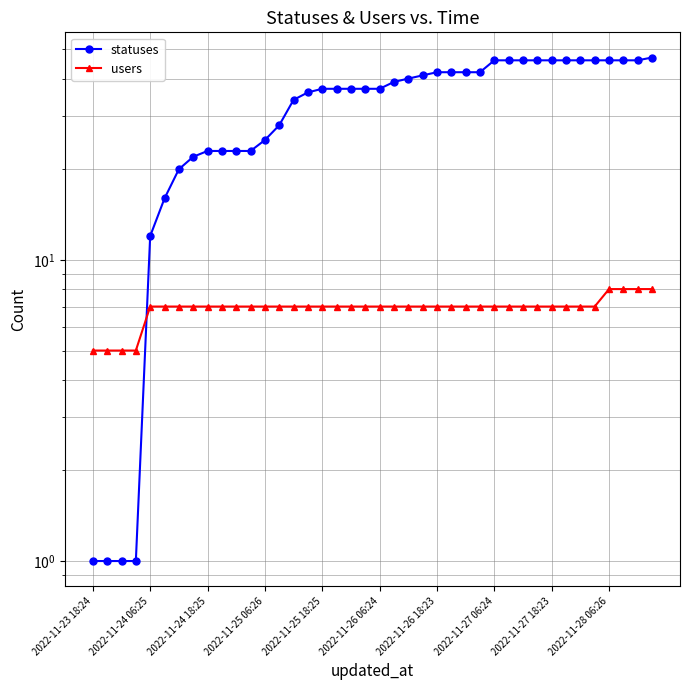

True or false: users and statuses cross at least once.

True